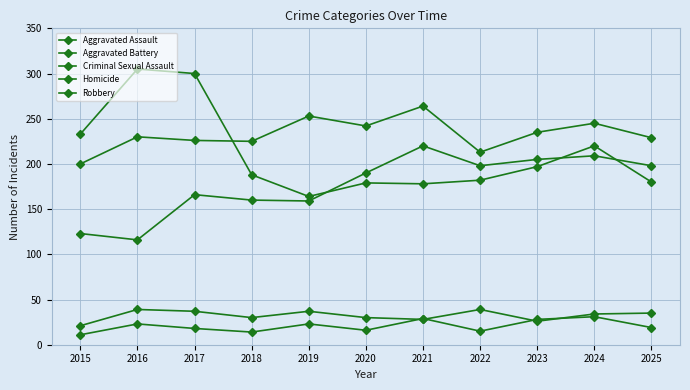

Between 2018 and 2021, which is larger?

2021